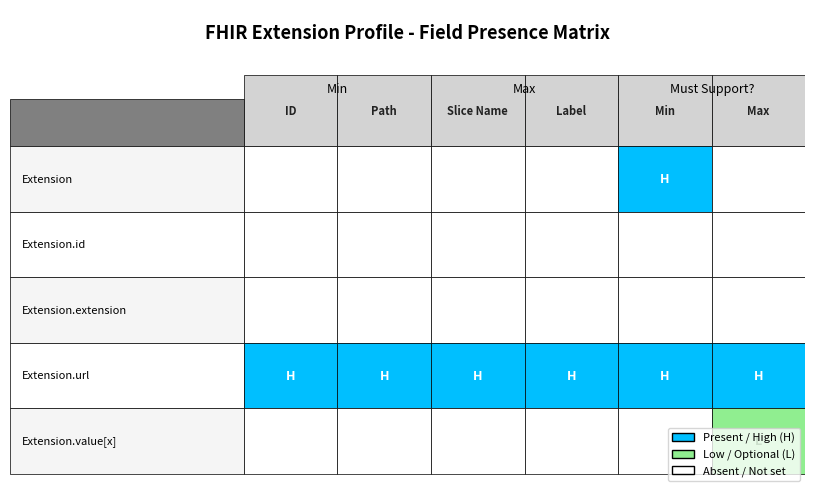

Reading left to right, transcribe all the data shown in this chart.

Extension: ID=0	Path=0	Slice Name=0	Label=0	Min=1	Max=0
Extension.id: ID=0	Path=0	Slice Name=0	Label=0	Min=0	Max=0
Extension.extension: ID=0	Path=0	Slice Name=0	Label=0	Min=0	Max=0
Extension.url: ID=1	Path=1	Slice Name=1	Label=1	Min=1	Max=1
Extension.value[x]: ID=0	Path=0	Slice Name=0	Label=0	Min=0	Max=1